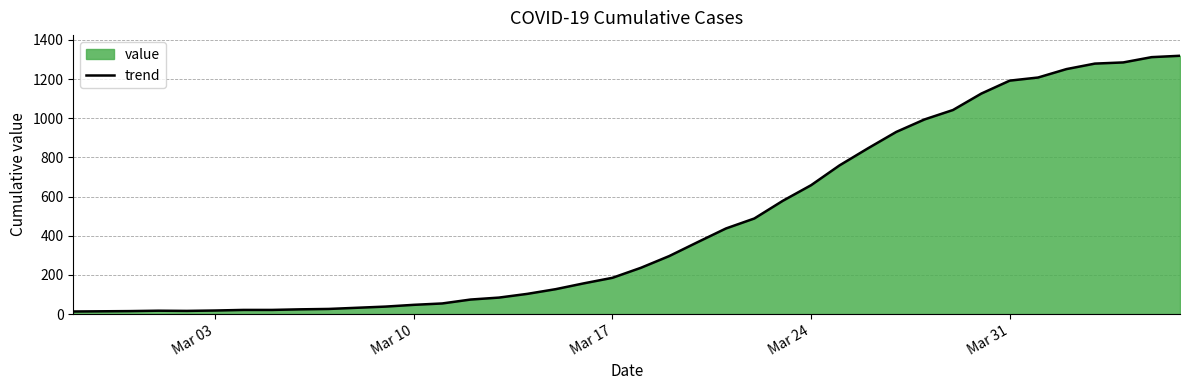

What is the difference between the maximum and minimum values?

1306